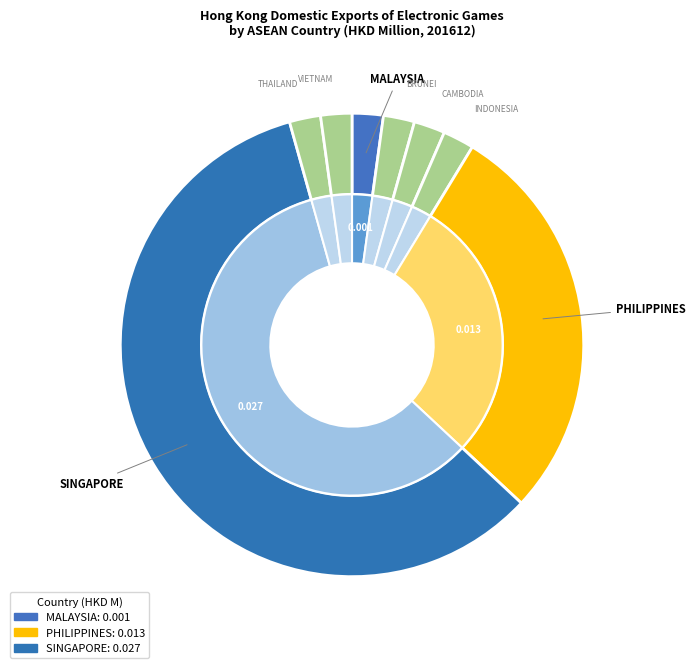

Which slice is the smallest?

BRUNEI